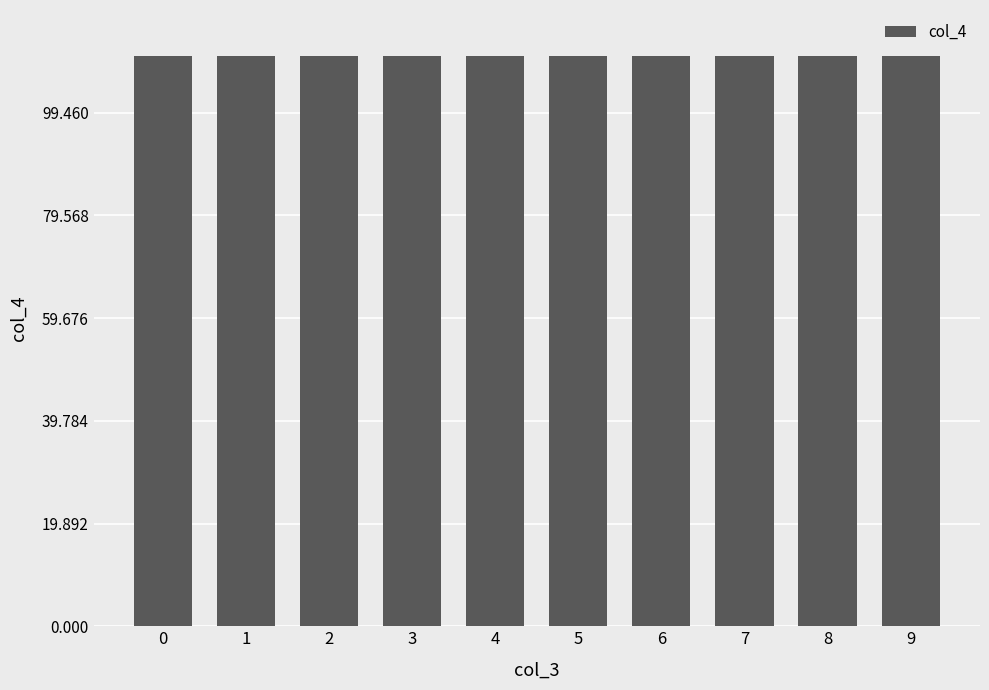

What is the minimum value shown in the chart?

110.5